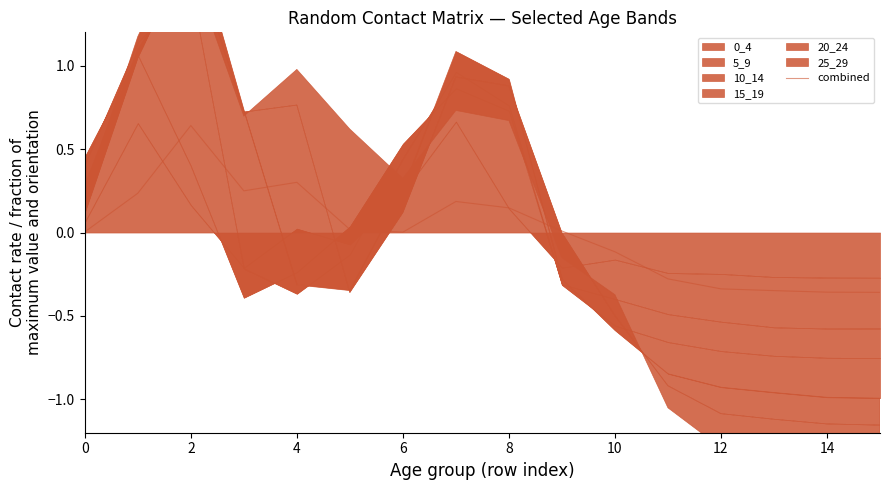

The value of combined at 8 is 0.0. True or false?

False